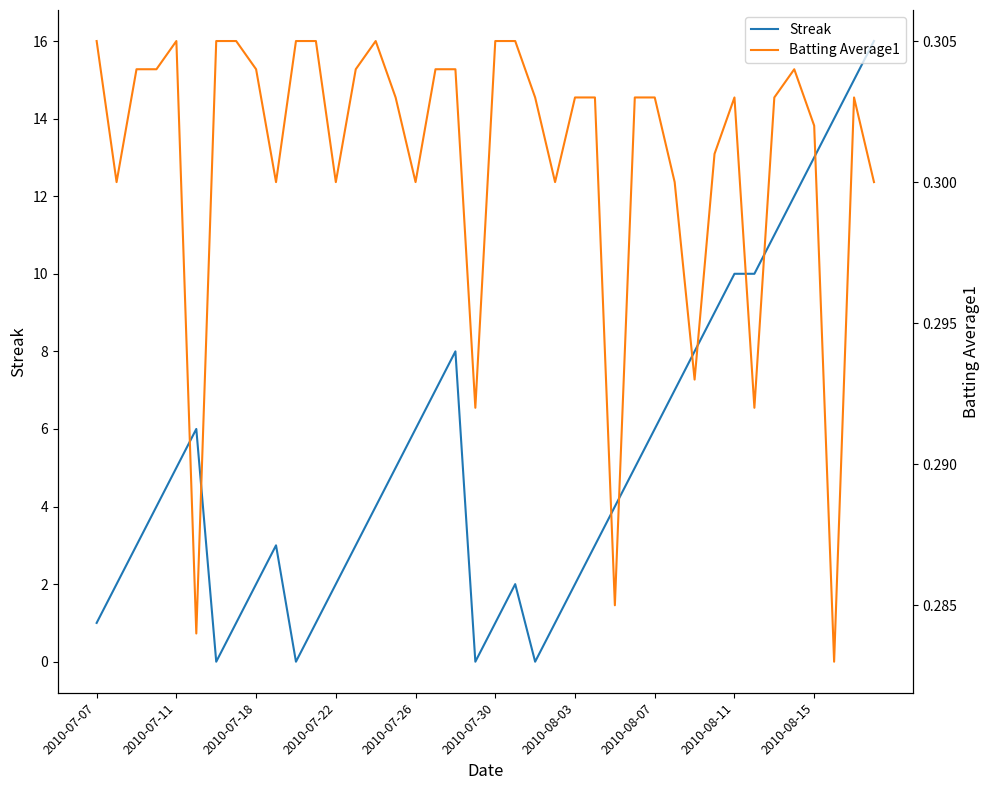

The Streak series shows 0 at 2010-07-07. True or false?

False